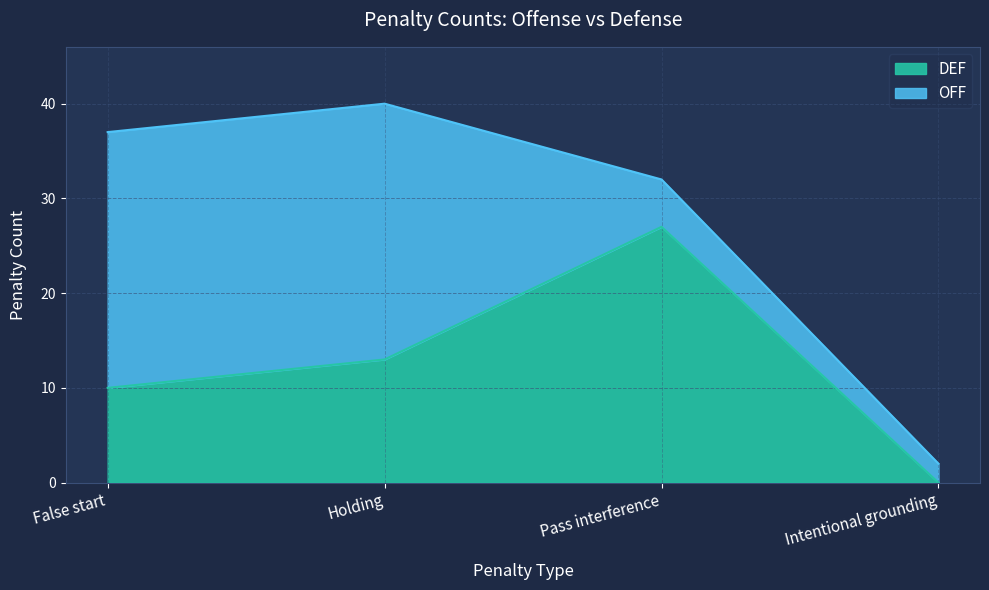

Is it true that the value at False start is 6?

False